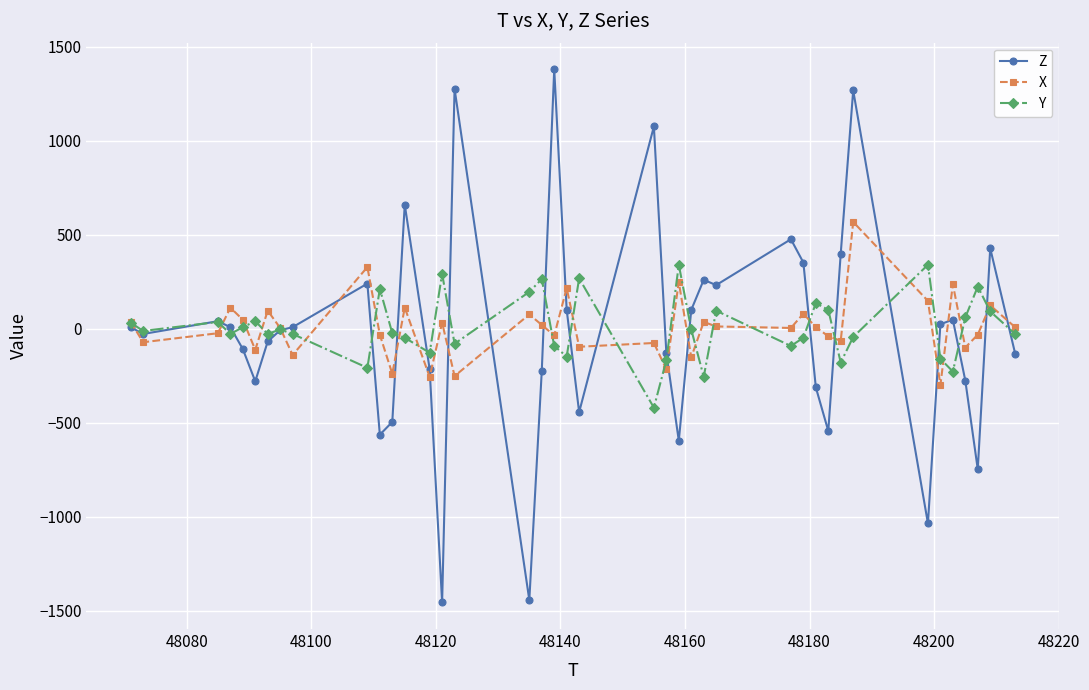

Rank the series by their maximum value, from lowest to highest.

Y, X, Z